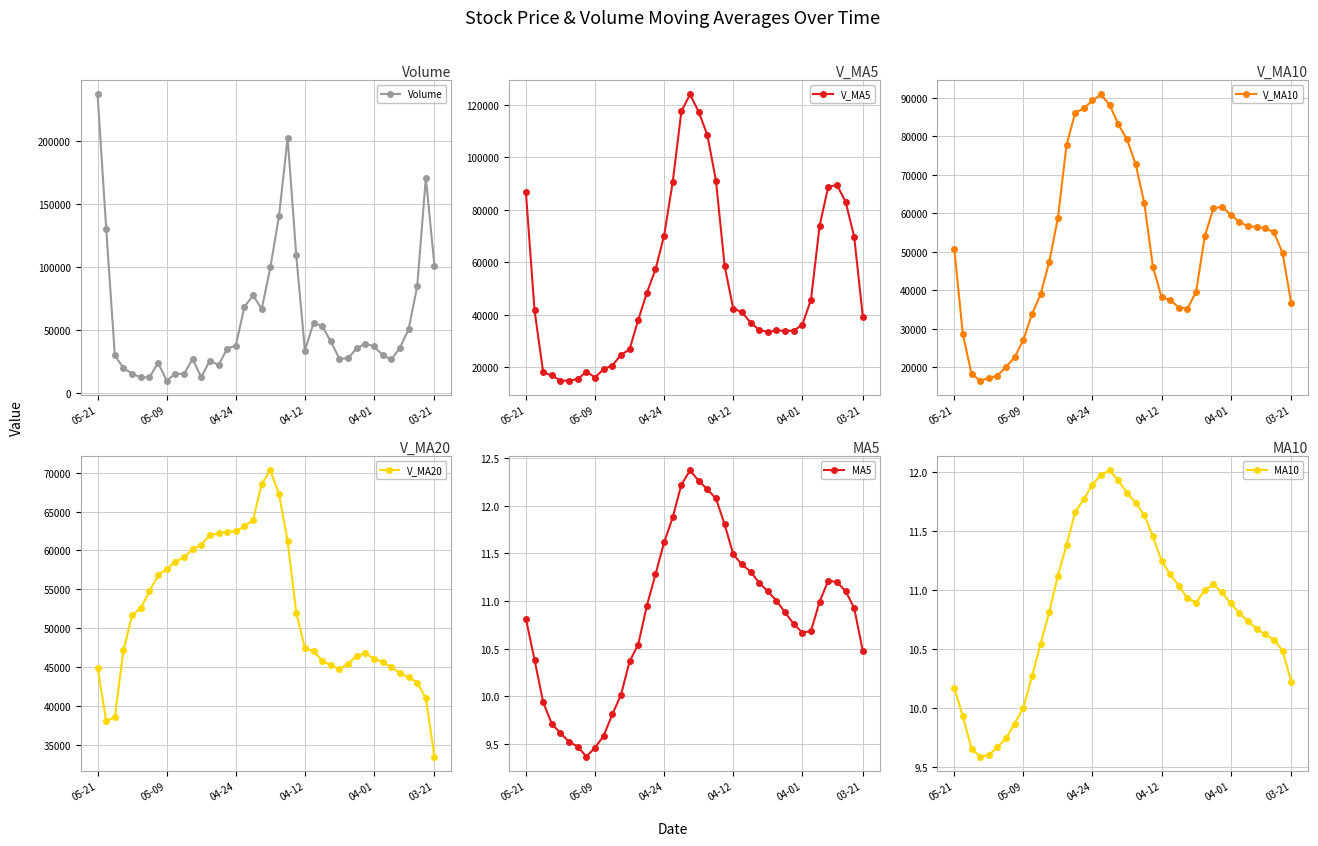

Is it true that MA10 equals 10.2 at 03-21?

True